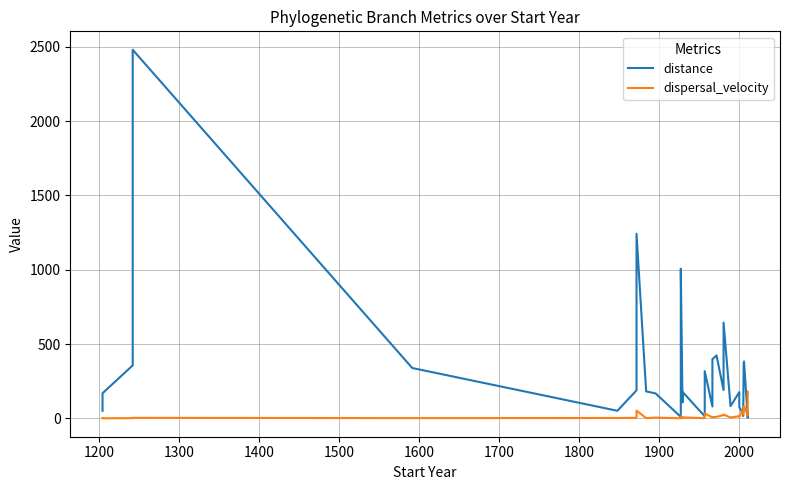

Is this an area chart (filled region under the line)?

No